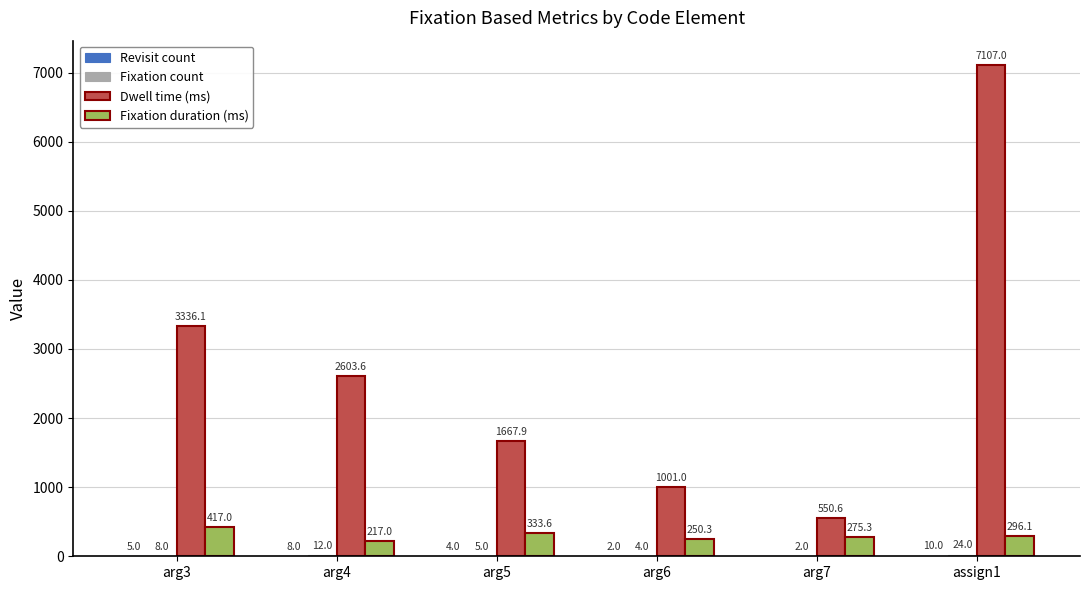

Is it true that Dwell time (ms) equals 550.6 at arg7?

True